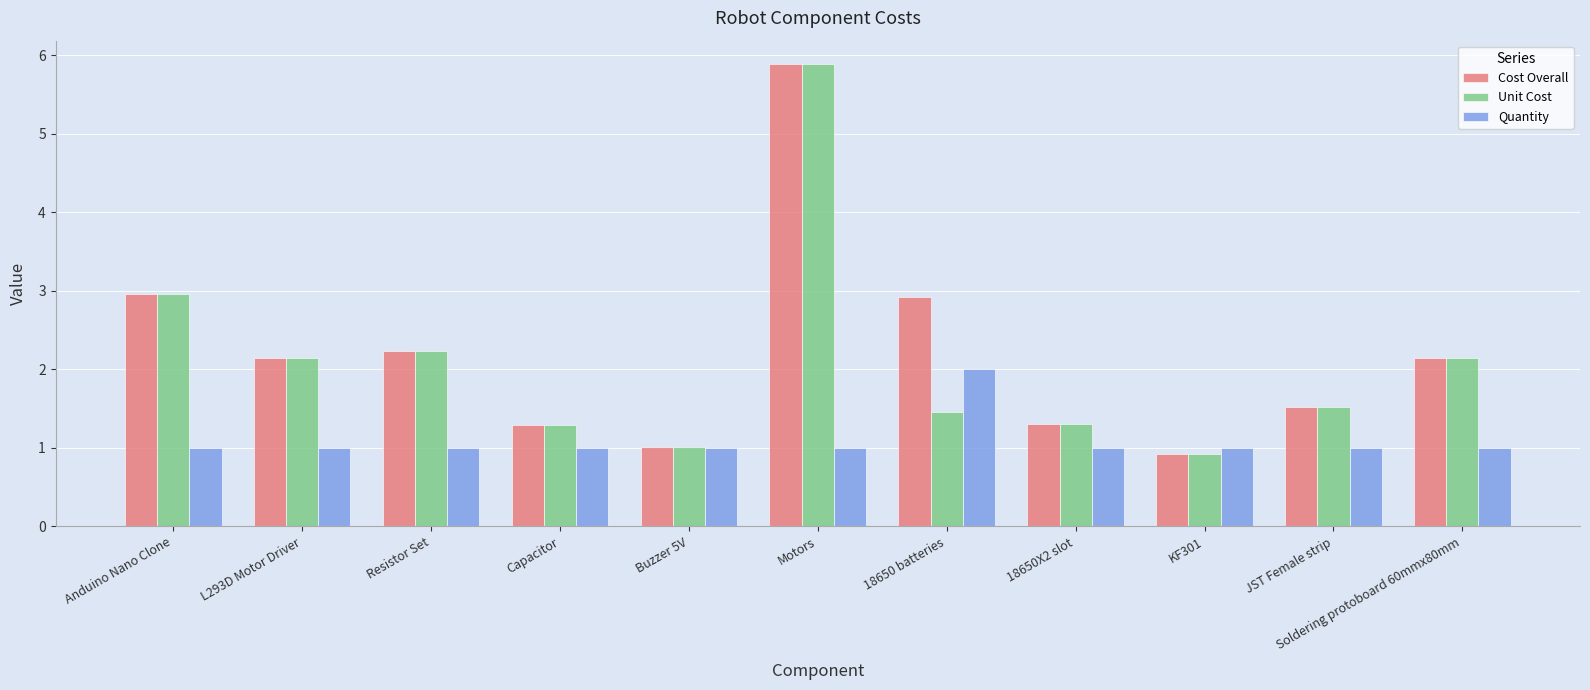

What is the sum of the Quantity values at Capacitor and Motors?

2.0